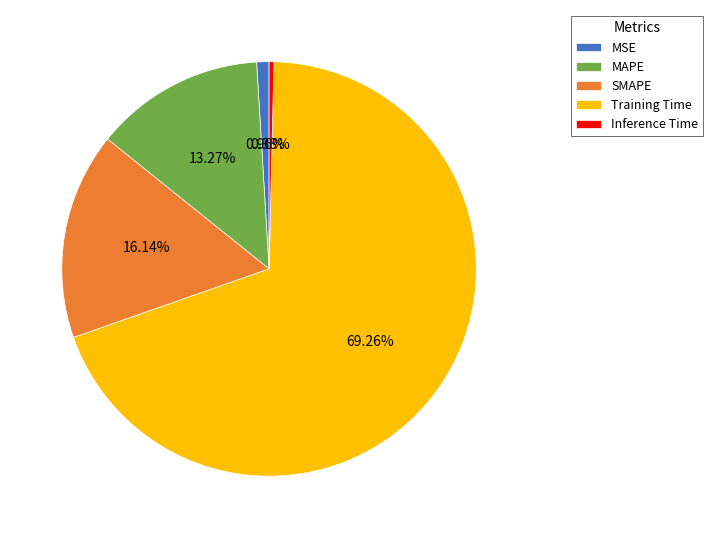

How many segments does this pie chart have?

5